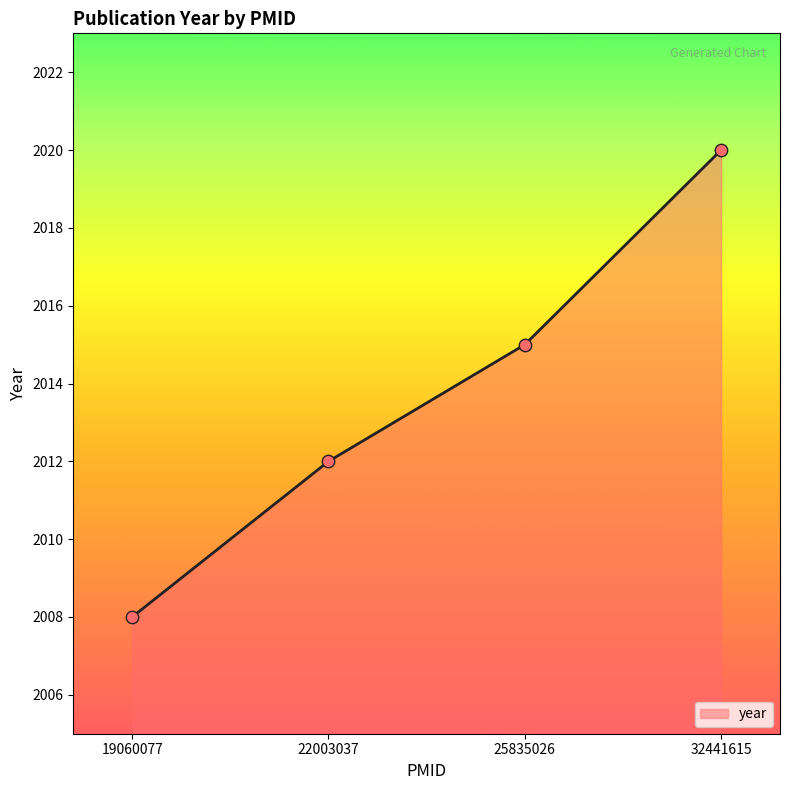

Approximately how many times larger is the value at 25835026 compared to 32441615?

1.0